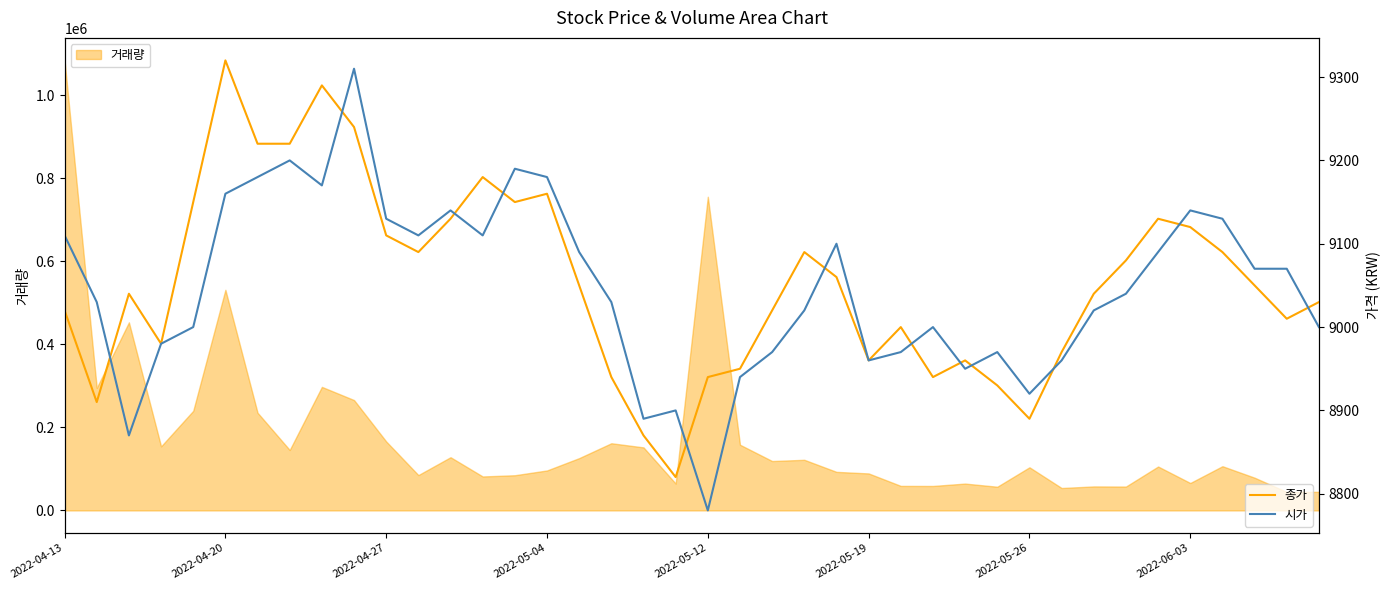

Which series ends up on top after the final intersection of 종가 and 시가?

종가